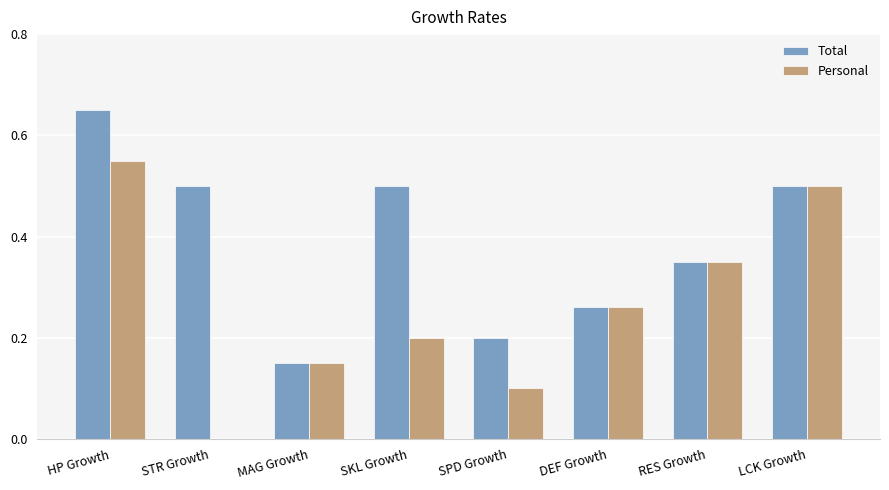

The value of Personal at HP Growth is 0.7. True or false?

False